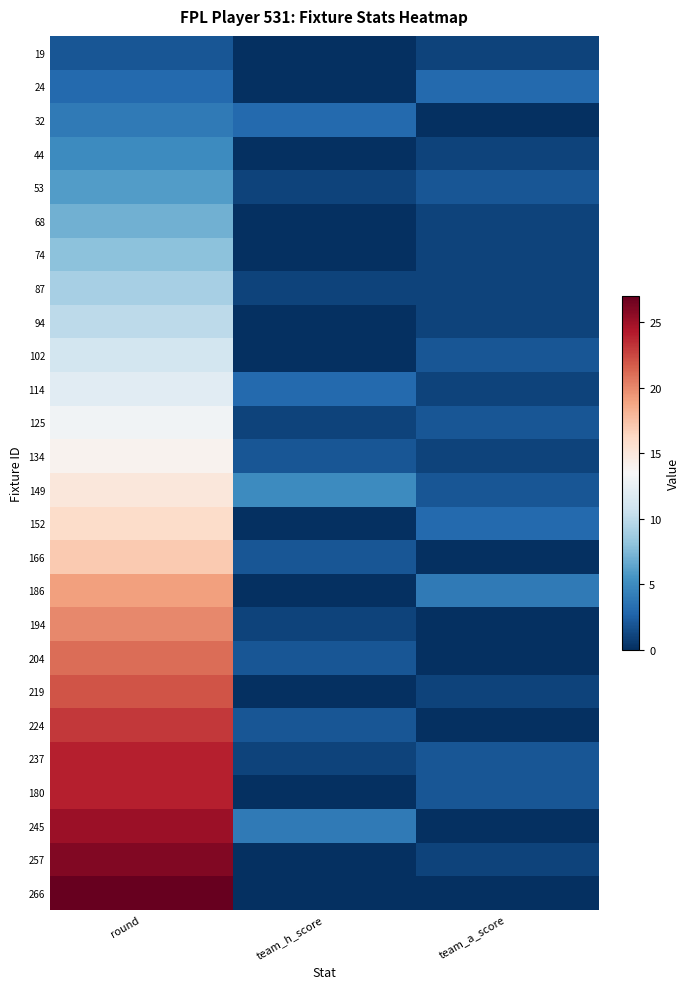

Which series changed the most between team_h_score and team_a_score?

186